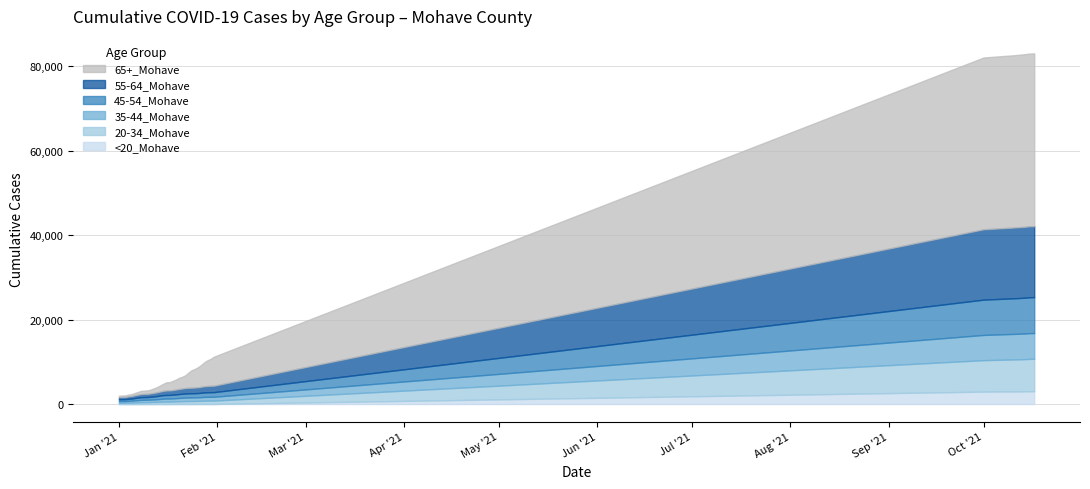

How many lines are shown in the chart?

6